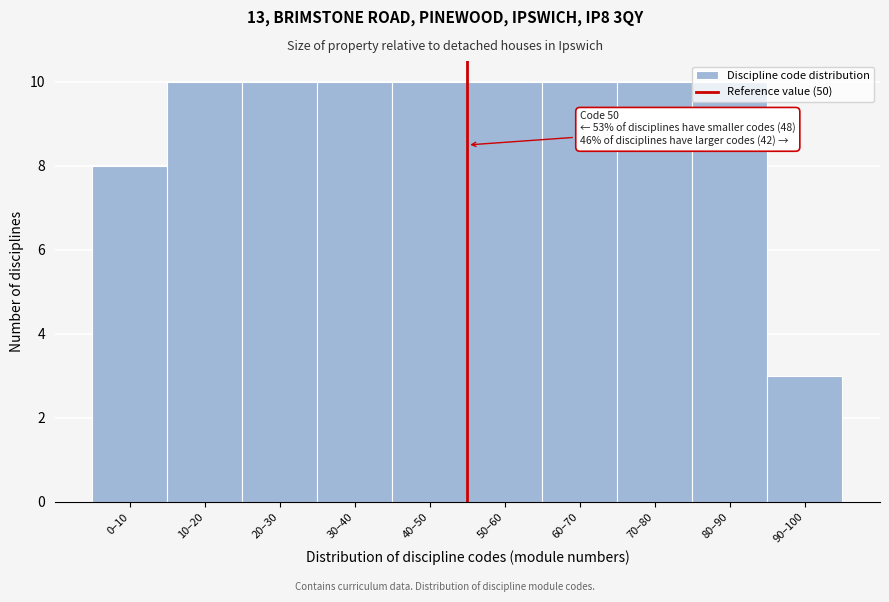

What is the minimum value shown in the chart?

3